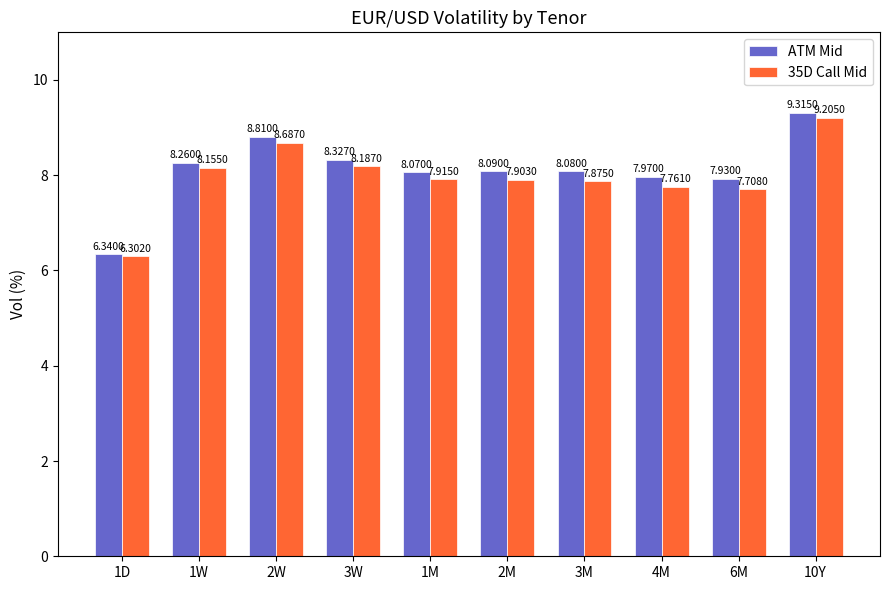

Rank the series by their maximum value, from lowest to highest.

35D Call Mid, ATM Mid